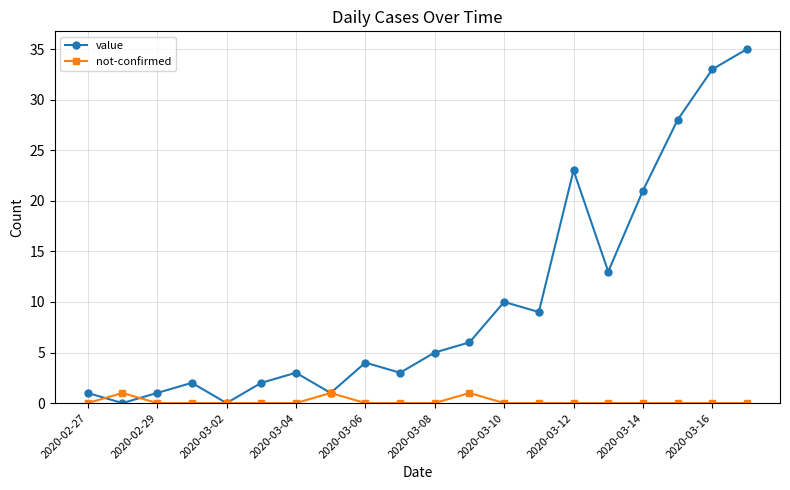

Which series has the widest spread of values?

value